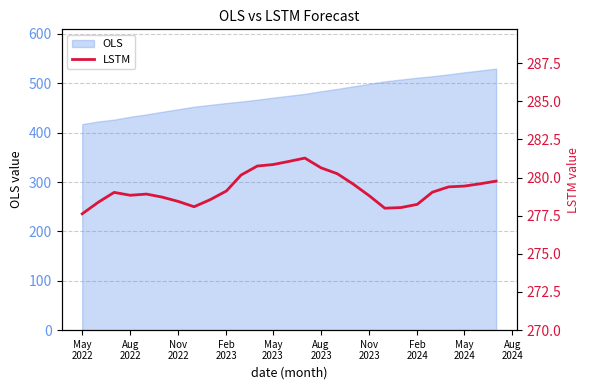

What is the highest value of the OLS series?

529.8